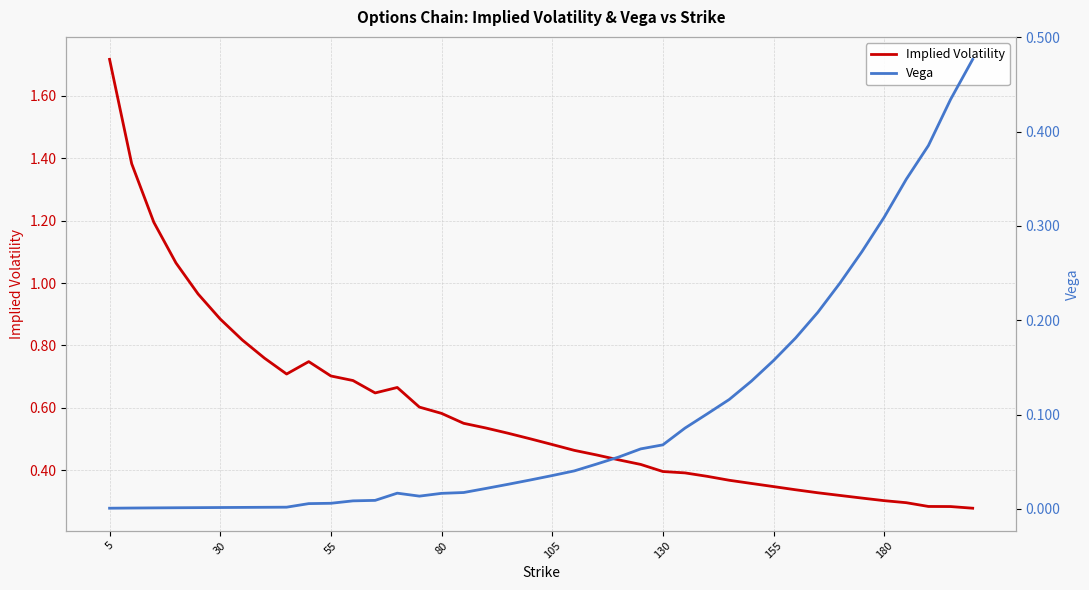

What is the maximum value for Implied Volatility?

1.7